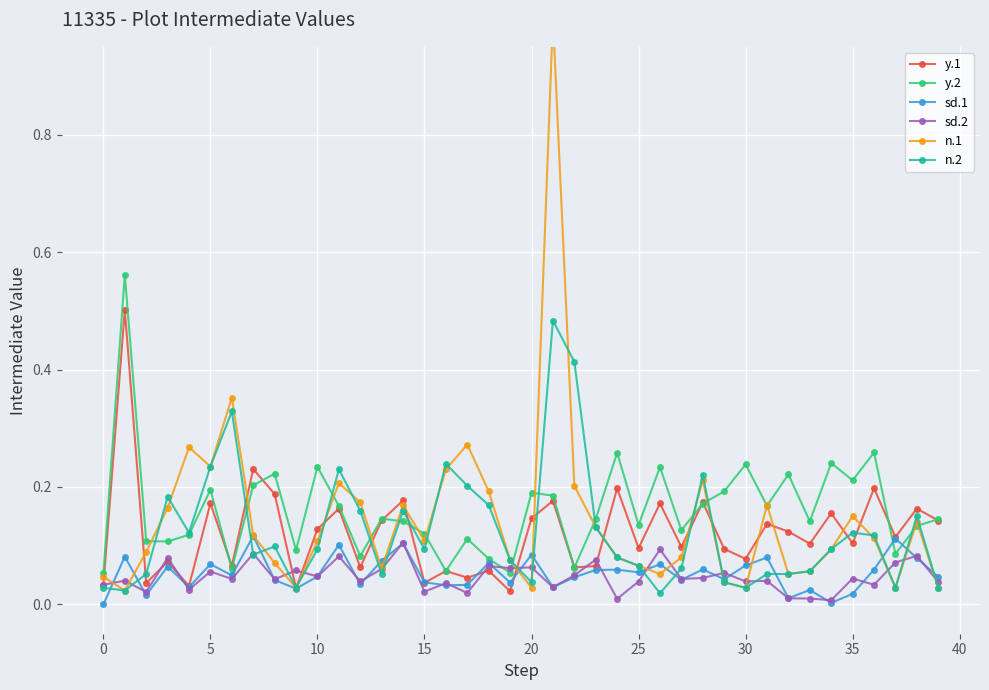

Which series has the largest range (max minus min)?

n.1